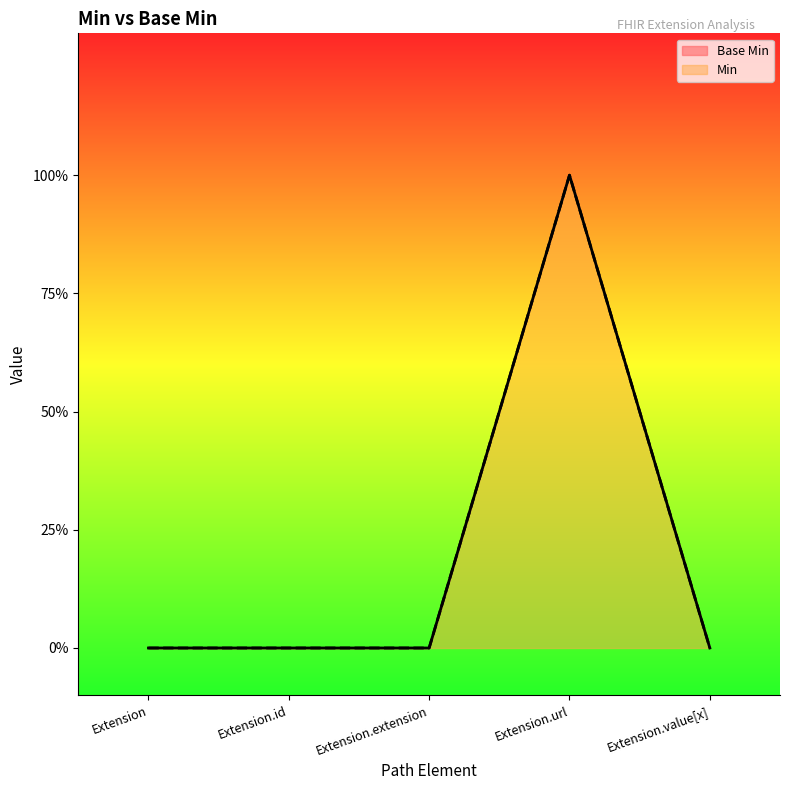

What is the difference between the maximum and minimum values?

1